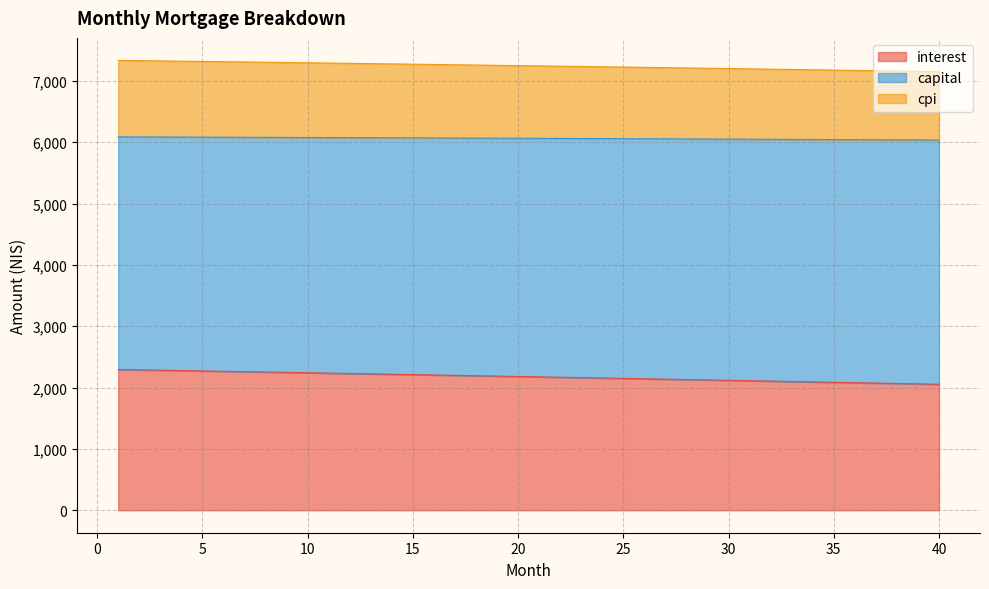

What is the difference between the maximum and minimum values in the interest series?

241.3